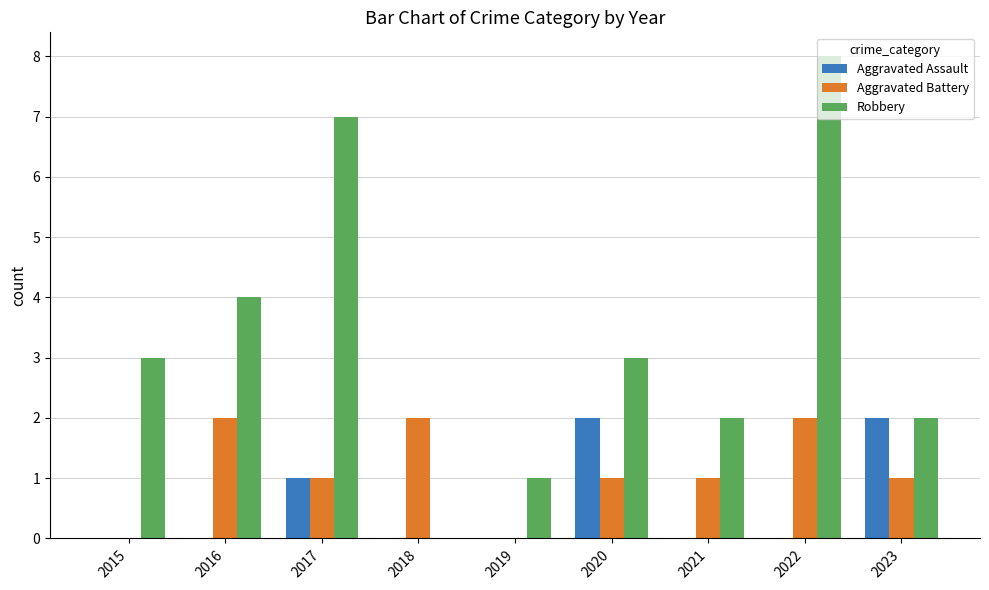

What is the sum of the Robbery values at 2019 and 2021?

3